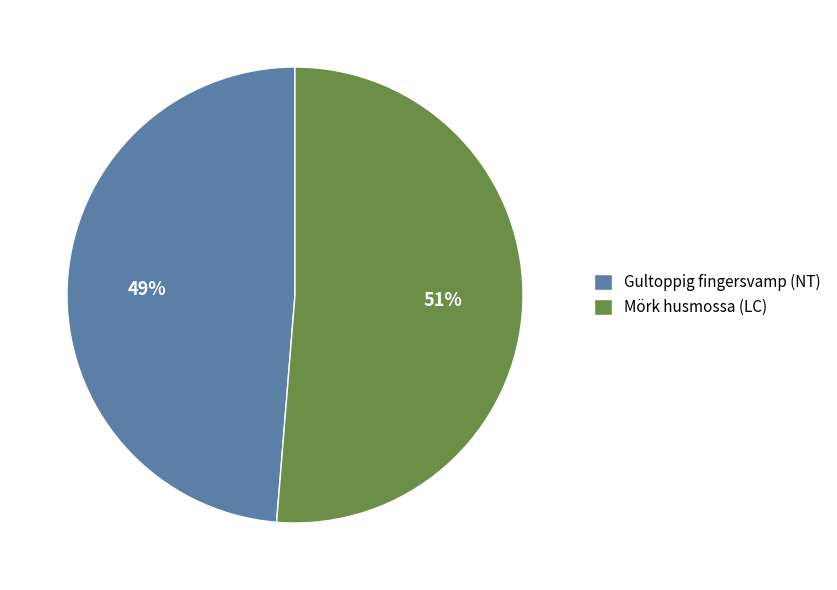

Count the number of slices in the pie.

2